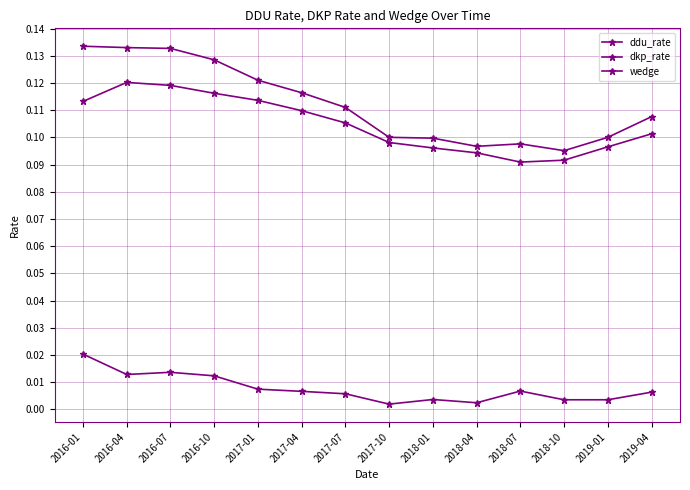

Reading left to right, extract all data points from this chart.

ddu_rate: 0.1	0.1	0.1	0.1	0.1	0.1	0.1	0.1	0.1	0.1	0.1	0.1	0.1	0.1
dkp_rate: 0.1	0.1	0.1	0.1	0.1	0.1	0.1	0.1	0.1	0.1	0.1	0.1	0.1	0.1
wedge: 0.0	0.0	0.0	0.0	0.0	0.0	0.0	0.0	0.0	0.0	0.0	0.0	0.0	0.0